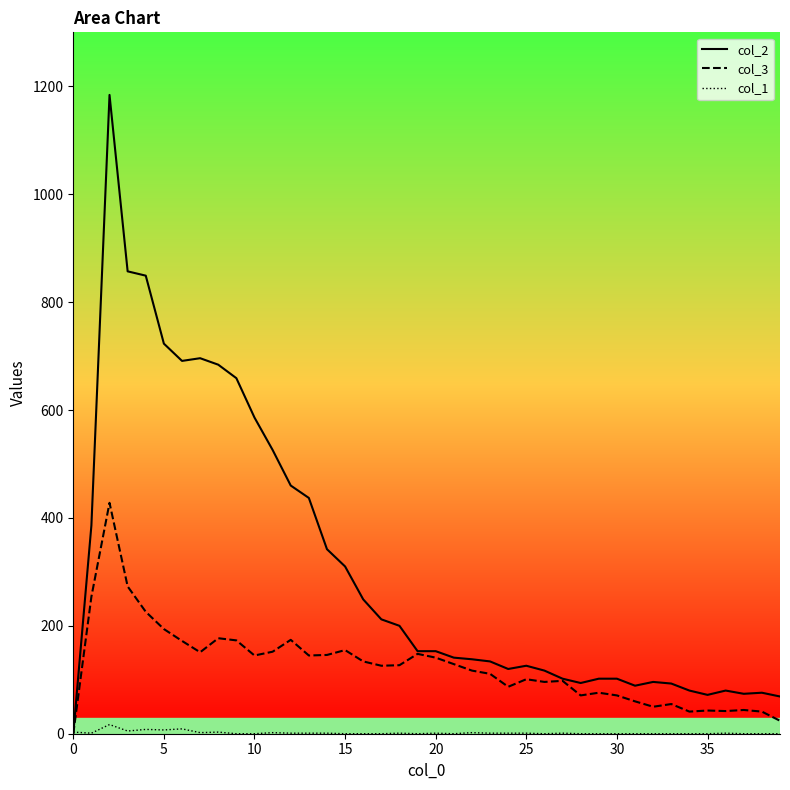

Which series has the largest total across all categories?

col_2